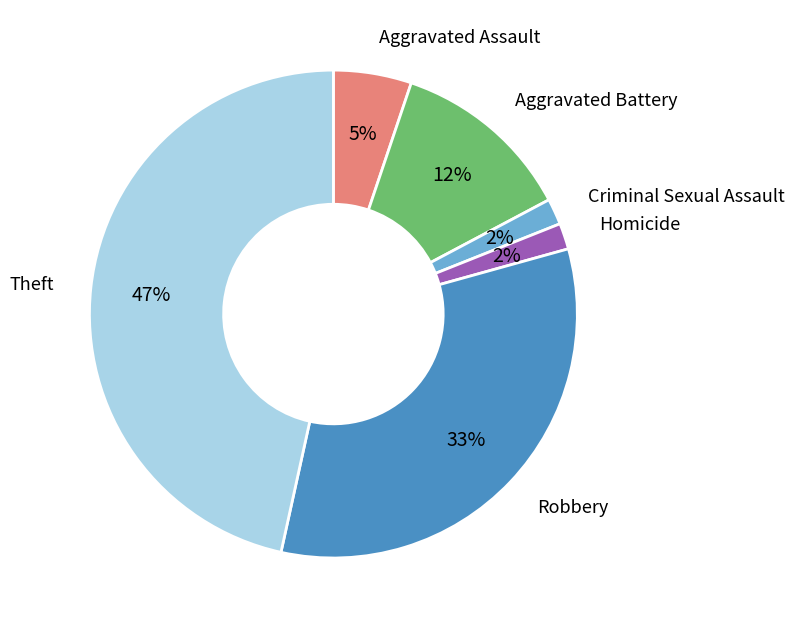

Is the sum of Criminal Sexual Assault and Robbery greater than half?

No